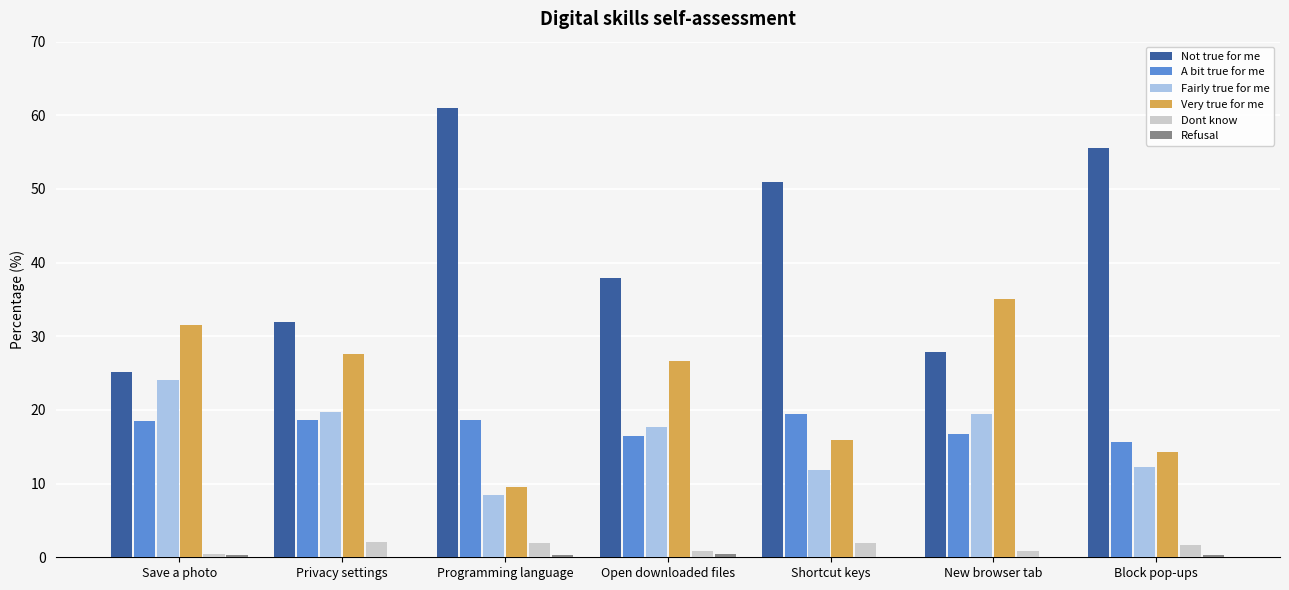

What is the total value across all series at Privacy settings?

100.0